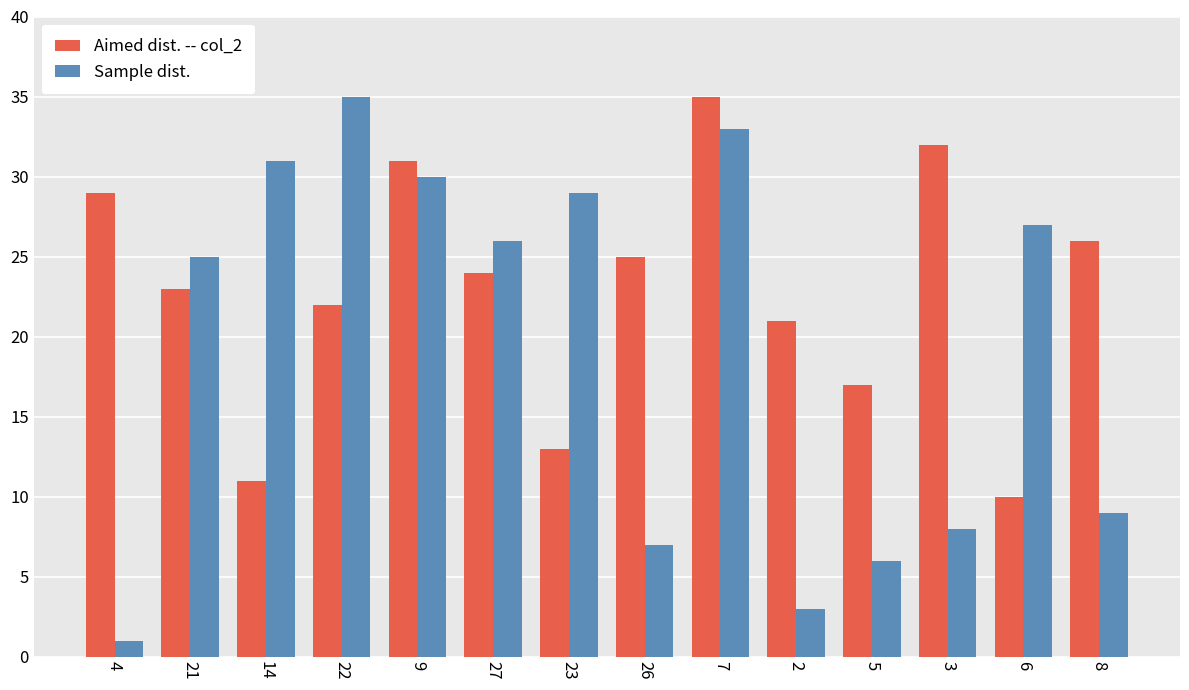

What is the smallest value displayed?

1